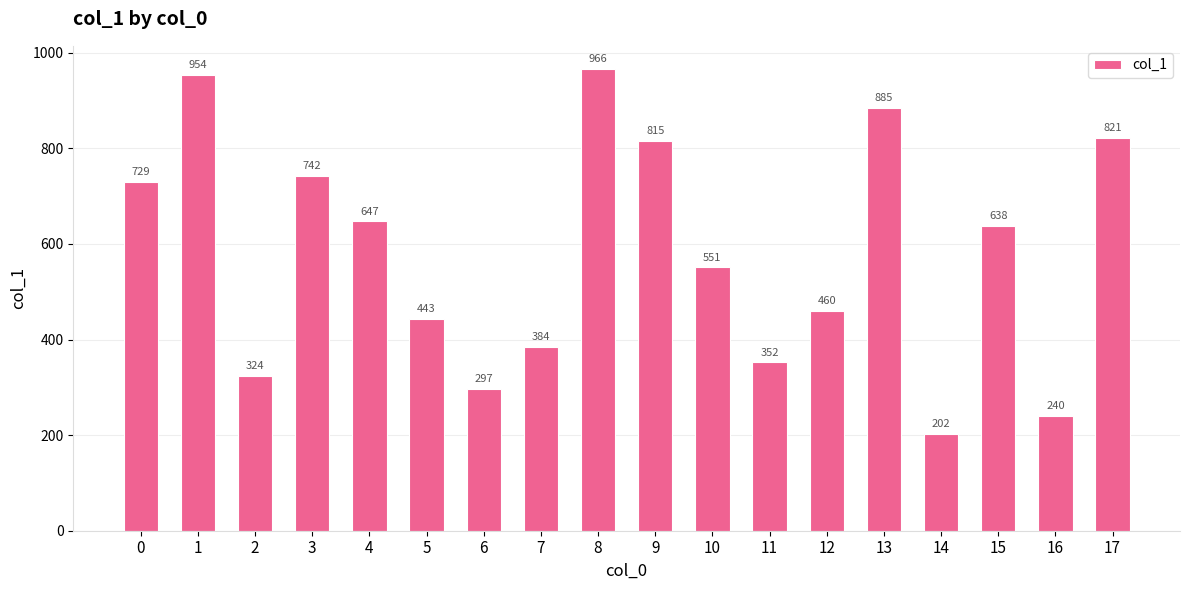

Count the number of categories in the chart.

18